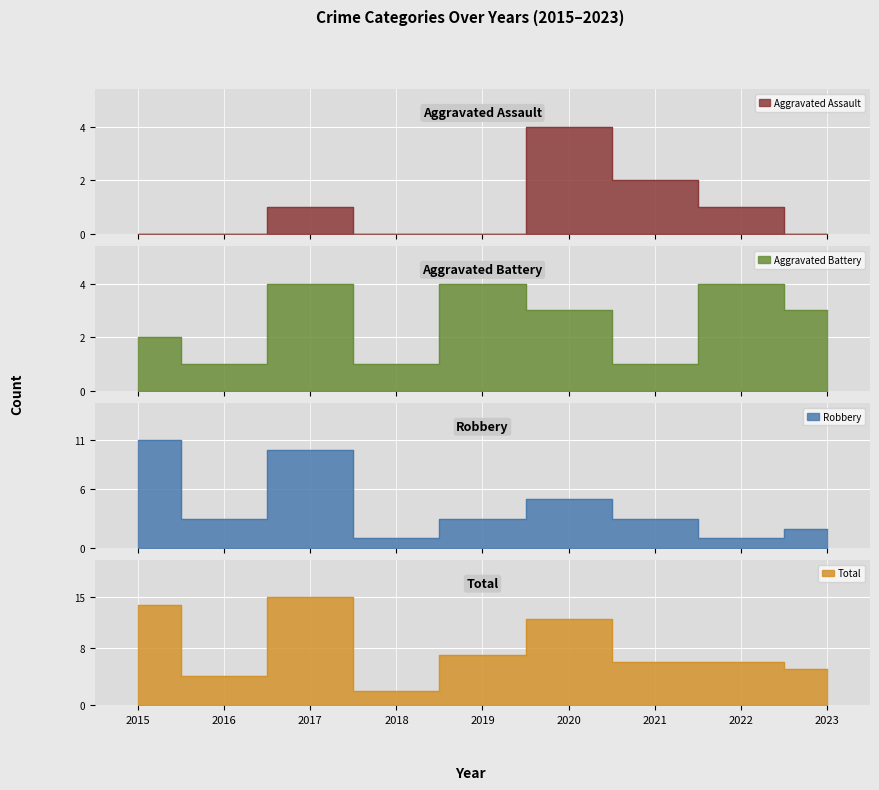

Count the number of data series in this chart.

4